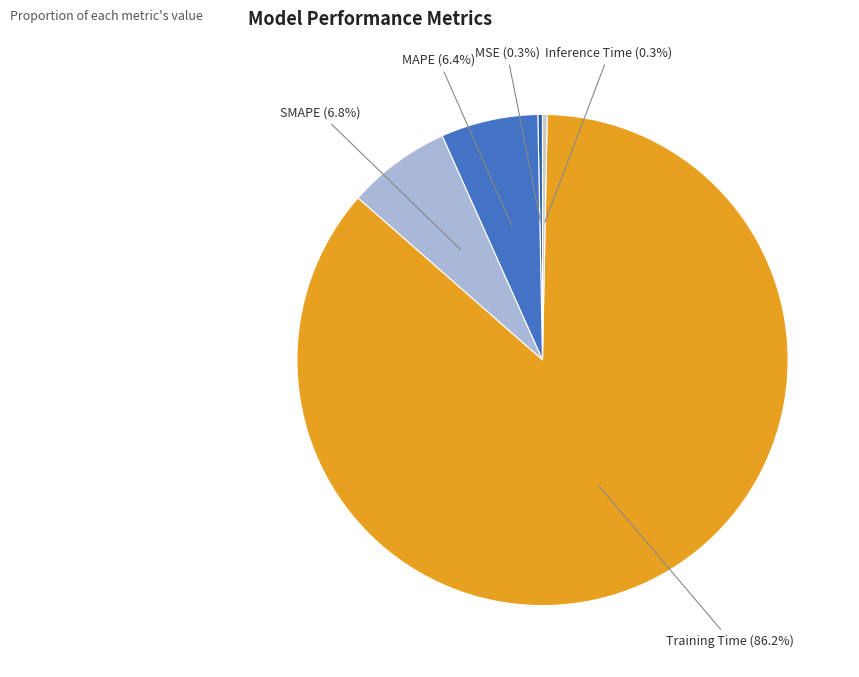

Count the number of slices in the pie.

5